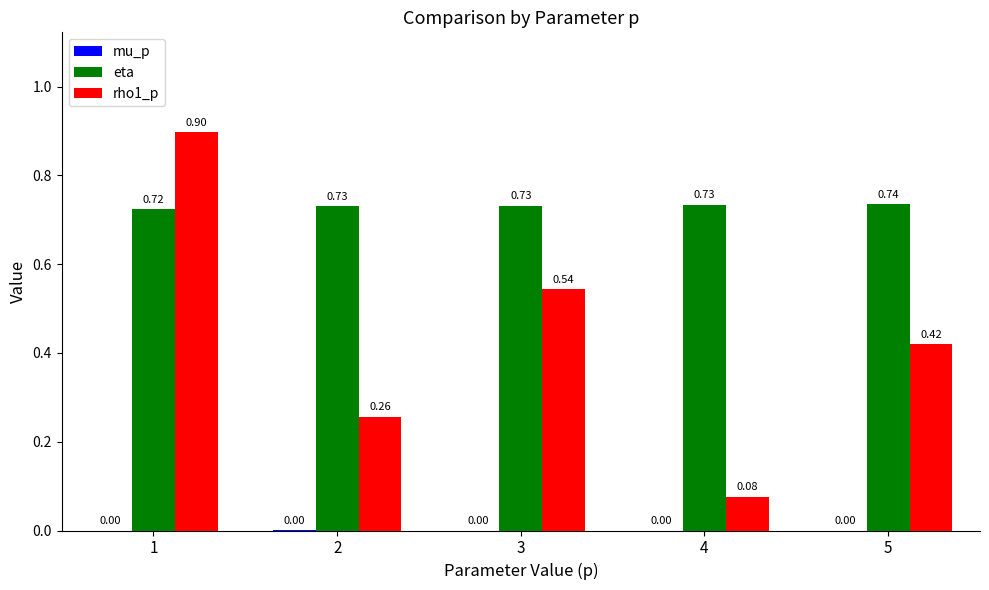

Which series changed the most between 2 and 3?

rho1_p